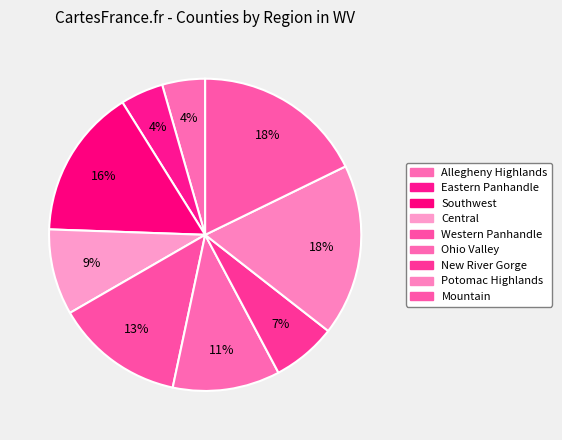

To the nearest percent, what percentage of the pie is Ohio Valley?

11%